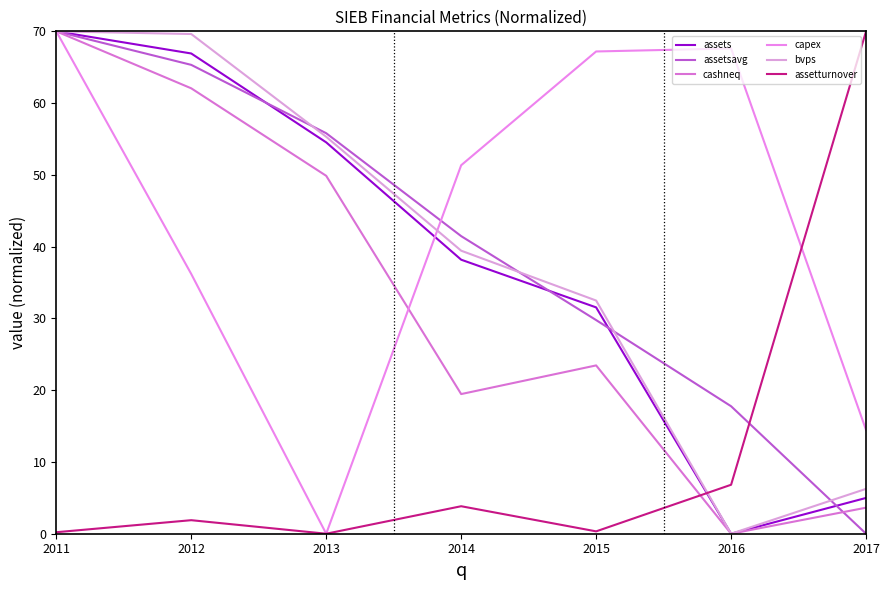

Rank the series at 2014 from lowest to highest value.

assetturnover, cashneq, assets, bvps, assetsavg, capex